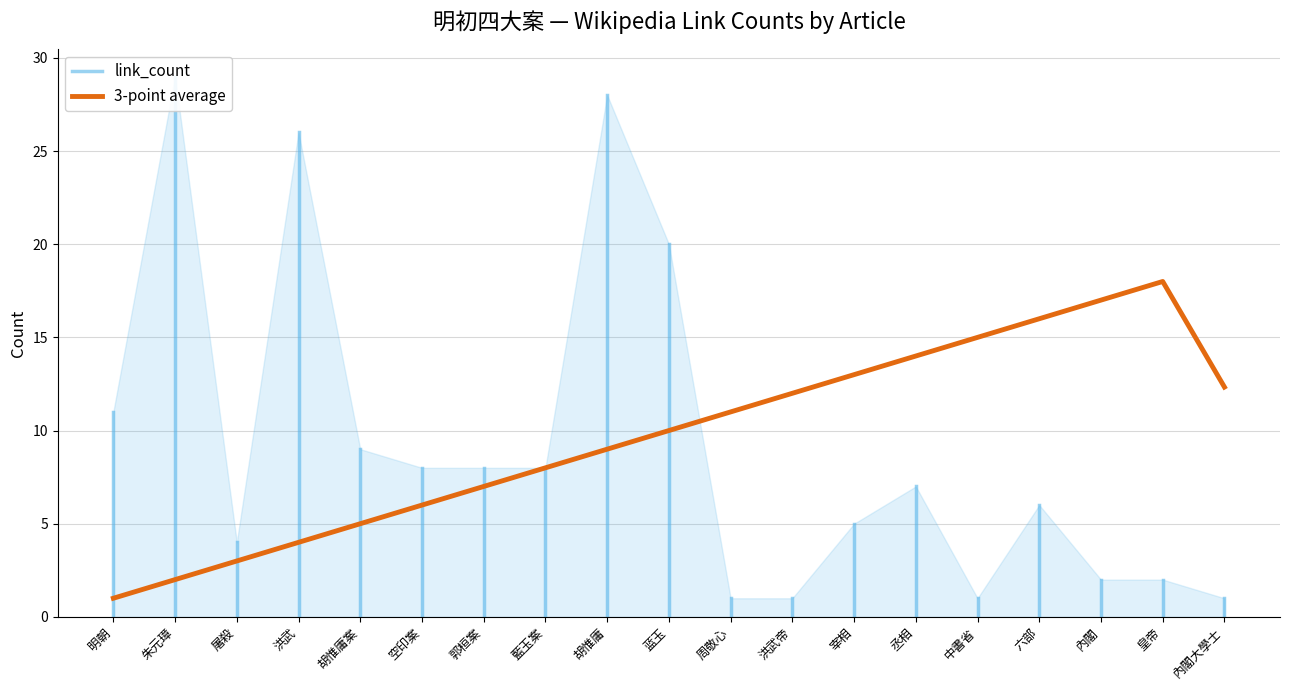

At which label does 3-point average reach its minimum?

明朝